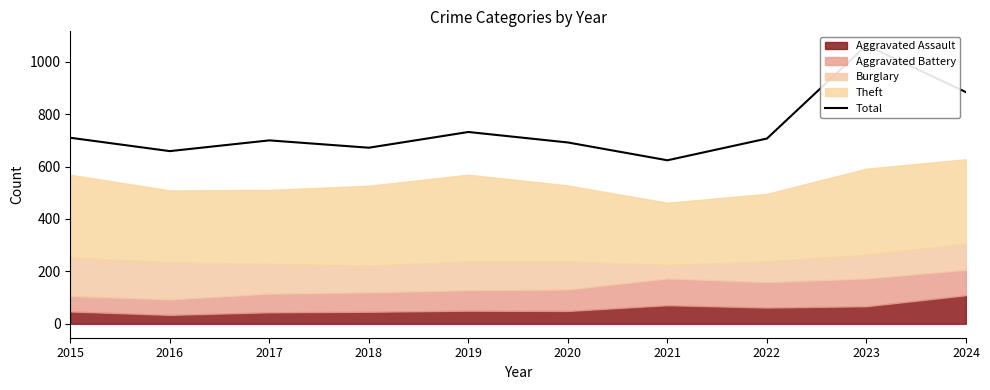

What is the value of the 8th point from the left?

707